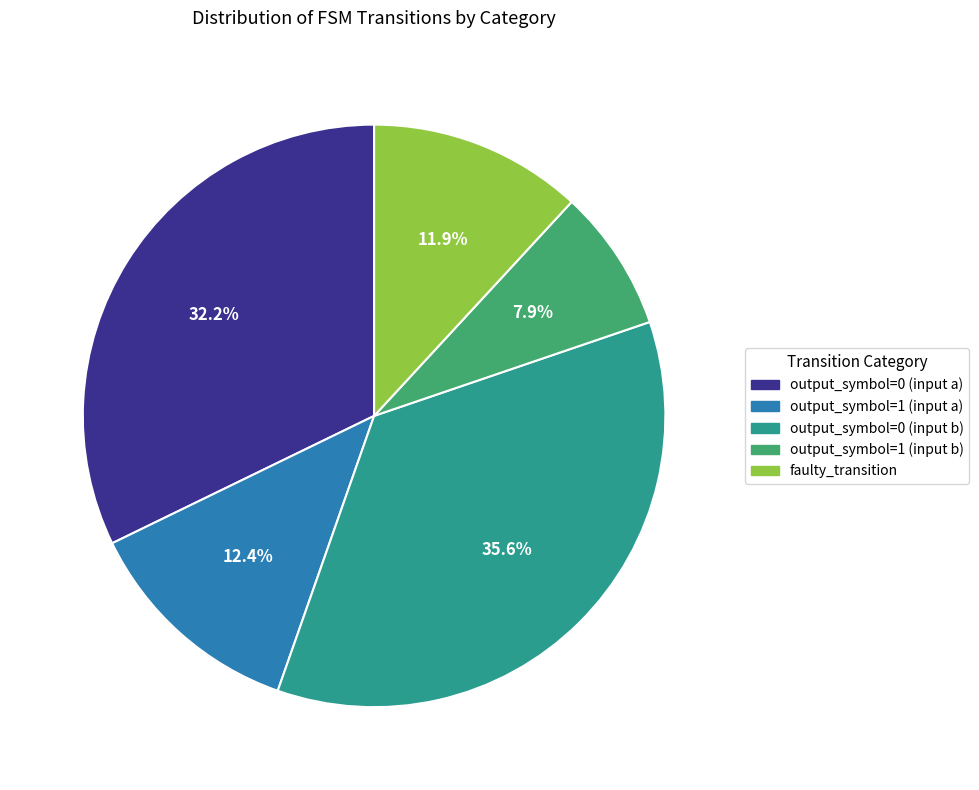

To the nearest percent, what percentage of the pie is output_symbol=0 (input a)?

32%